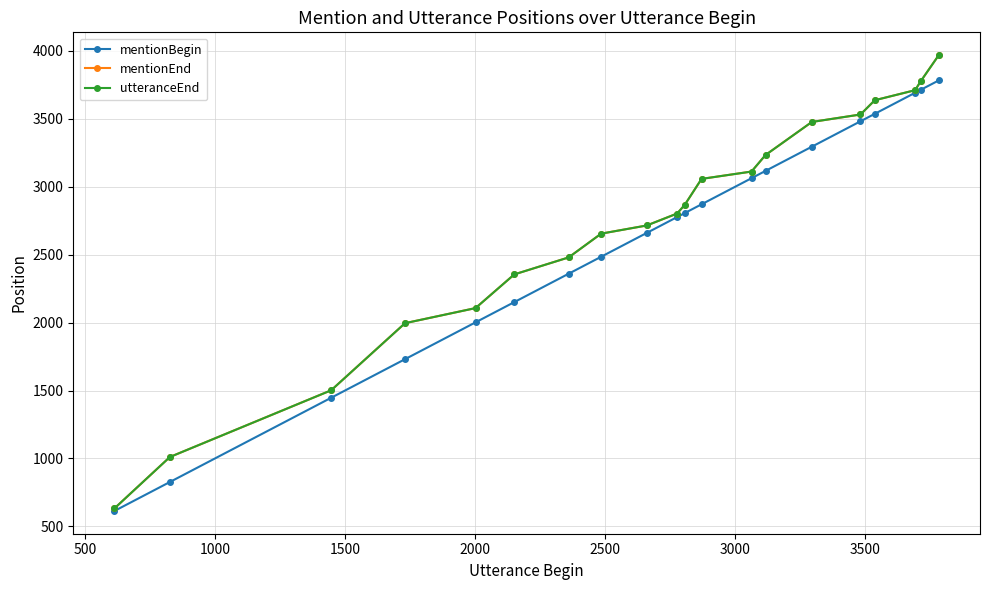

True or false: mentionEnd has more than 2 points higher than both neighbors.

False